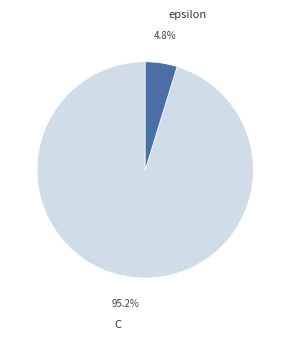

Combined, what portion of the pie is epsilon and C?

100.0%